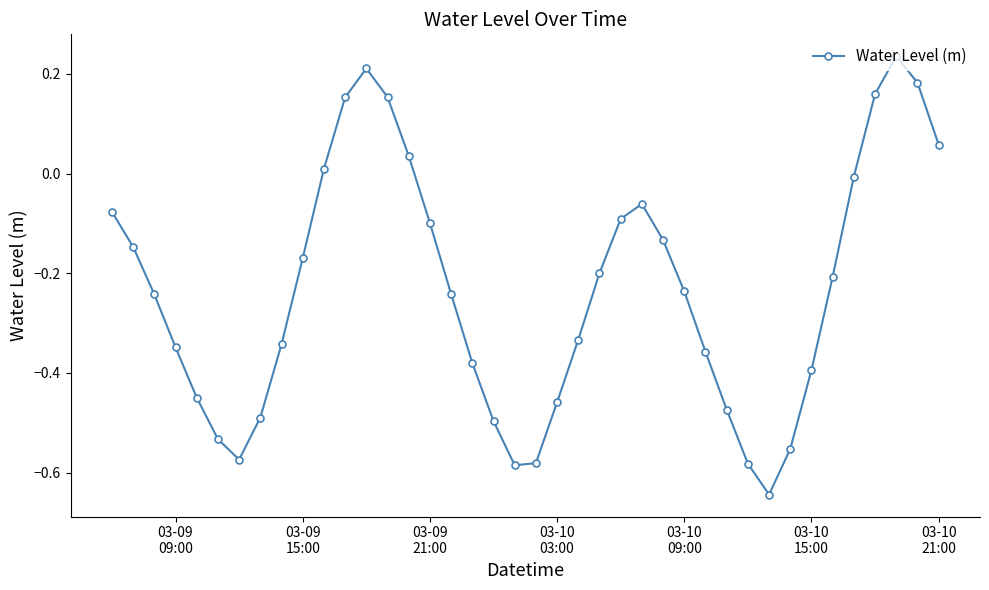

How many points are lower than both their immediate neighbors (excluding endpoints)?

3